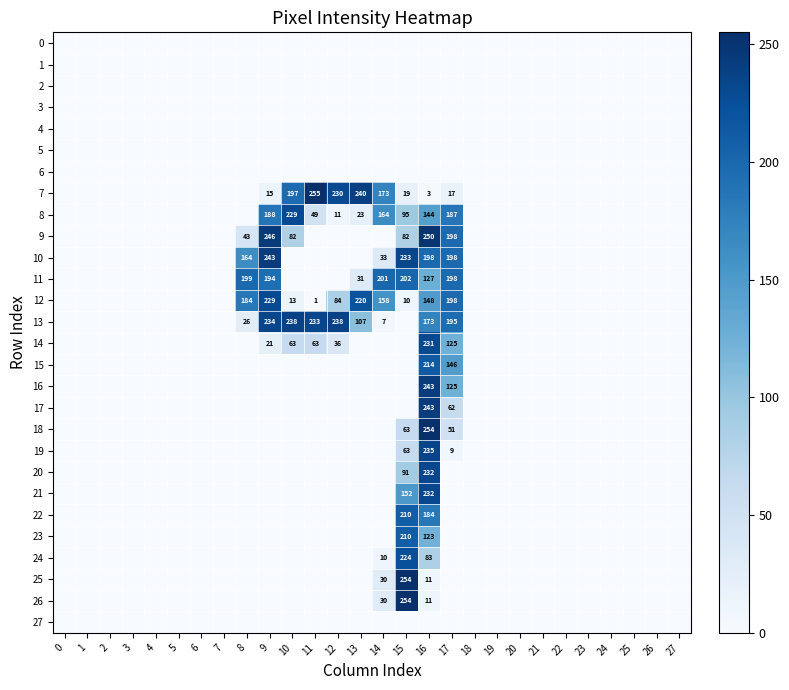

How many data points does each series have?

28